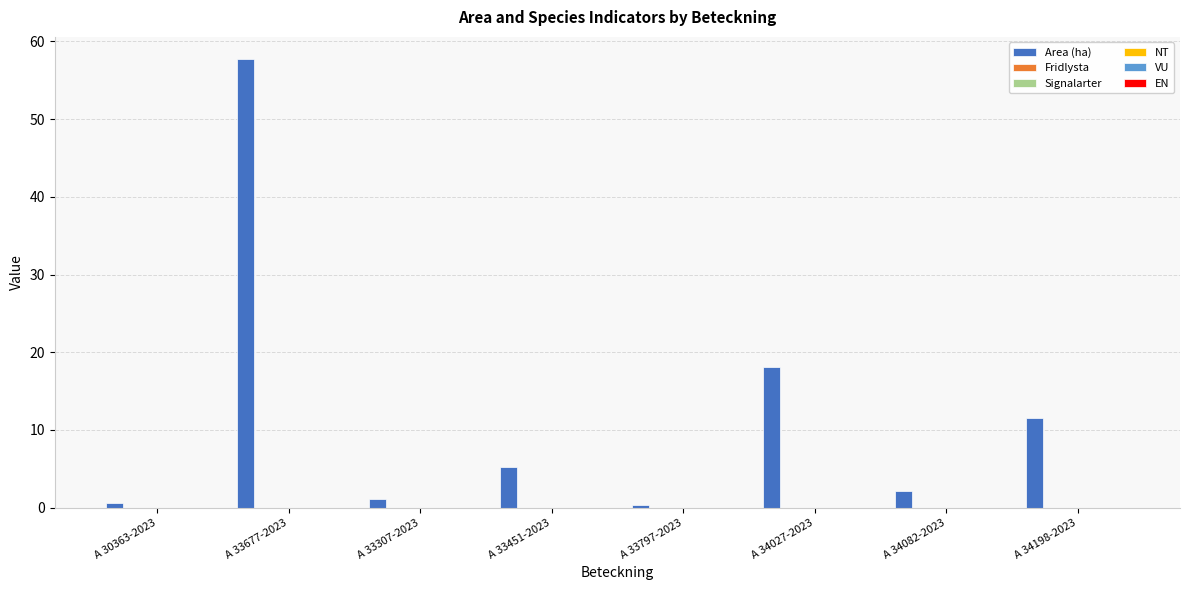

What is the maximum value shown in the chart?

57.7